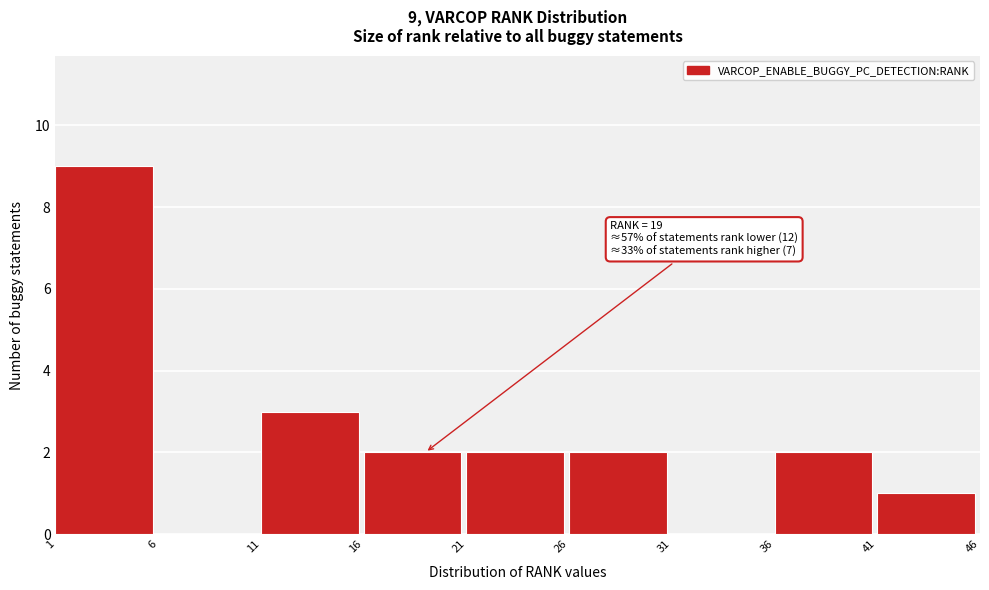

Over which range of the x-axis is the bar tallest?

1 to 6